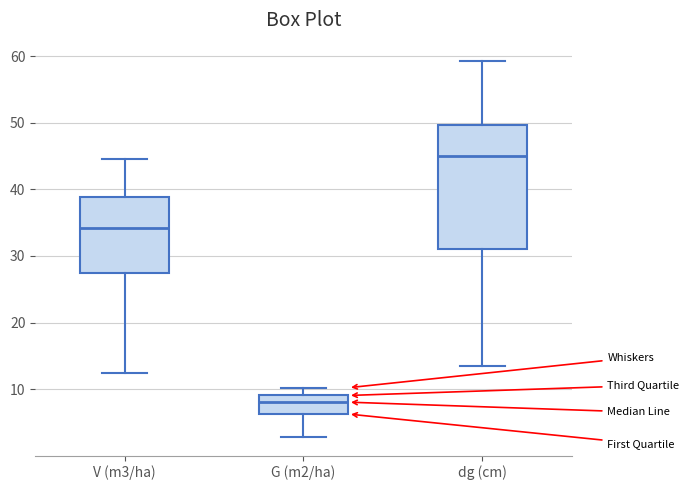

Reading left to right, read every box against the y-axis: the position of its median line, the range the box covers, and the ends of its whiskers. The values are not printed on the chart, so give them approximately, as read against the axis.

V (m3/ha): median 34, box 27 to 39, whiskers 12 to 45
G (m2/ha): median 8, box 6 to 9, whiskers 3 to 10
dg (cm): median 45, box 31 to 50, whiskers 13 to 59